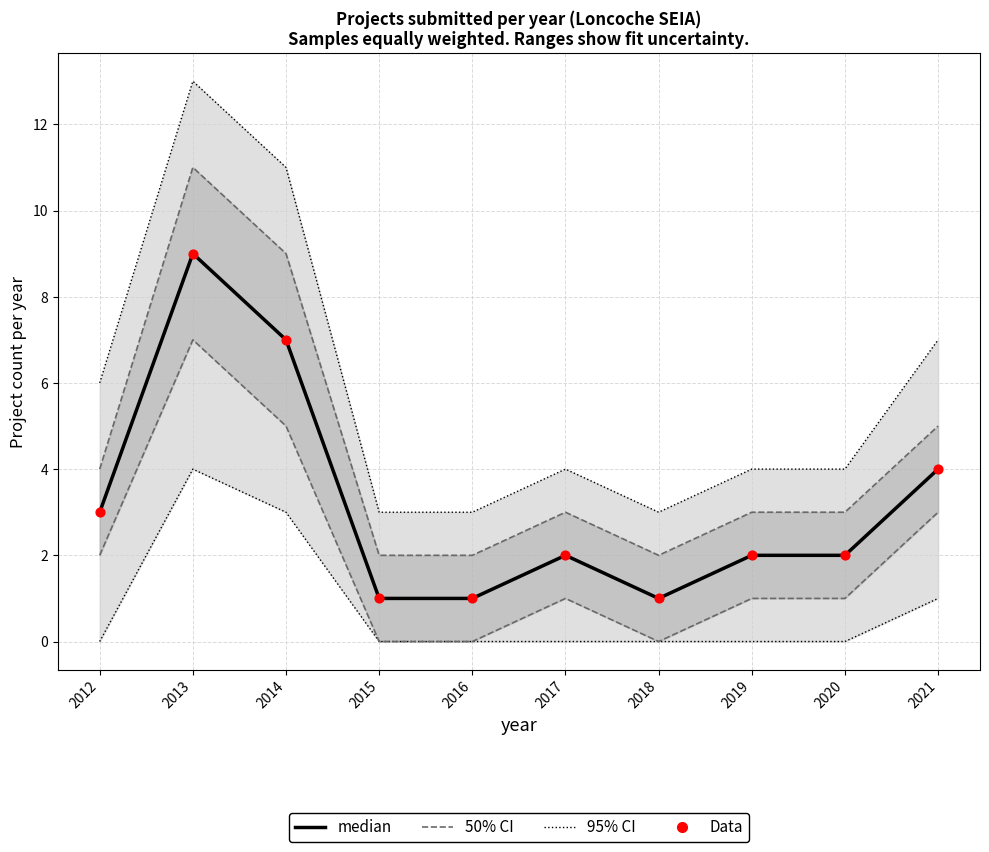

Is the value of median at 2016 greater than the value of Data at 2012?

No